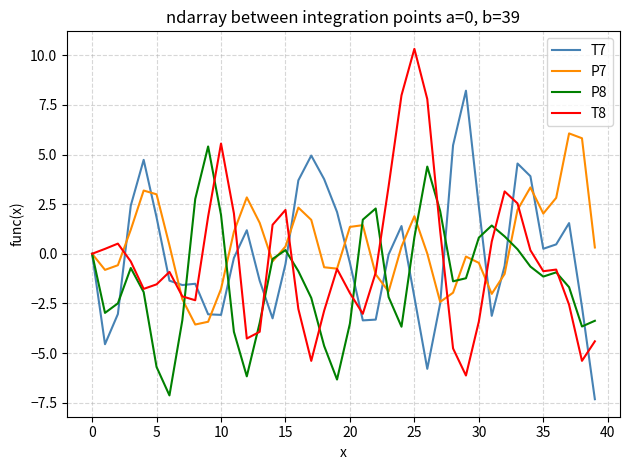

Which series has the largest range (max minus min)?

T8